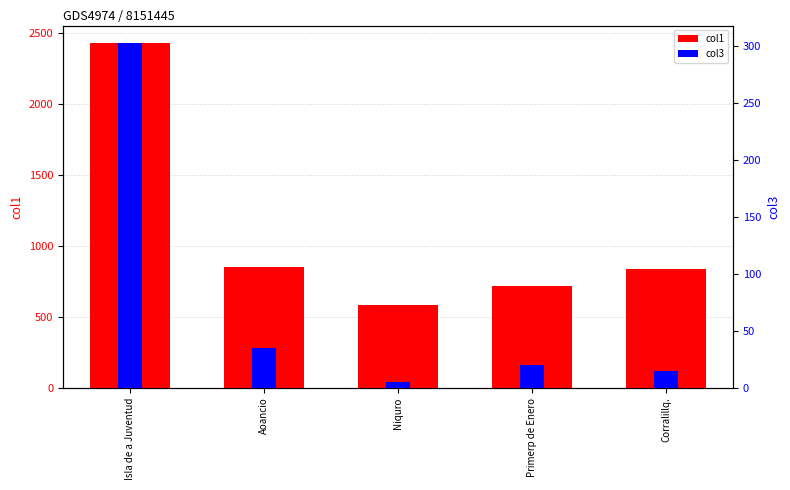

What is the difference between the highest and lowest values at Corralillq.?

822.0